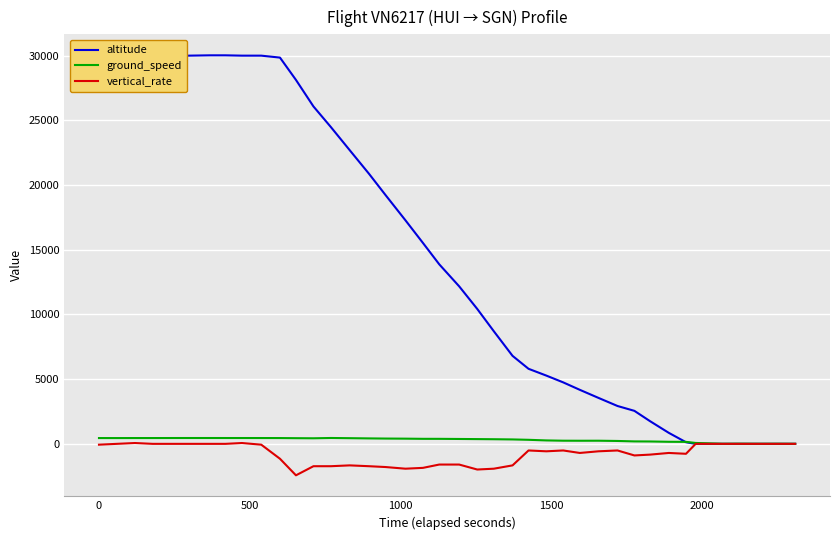

List the series in order of their peak value, lowest first.

vertical_rate, ground_speed, altitude